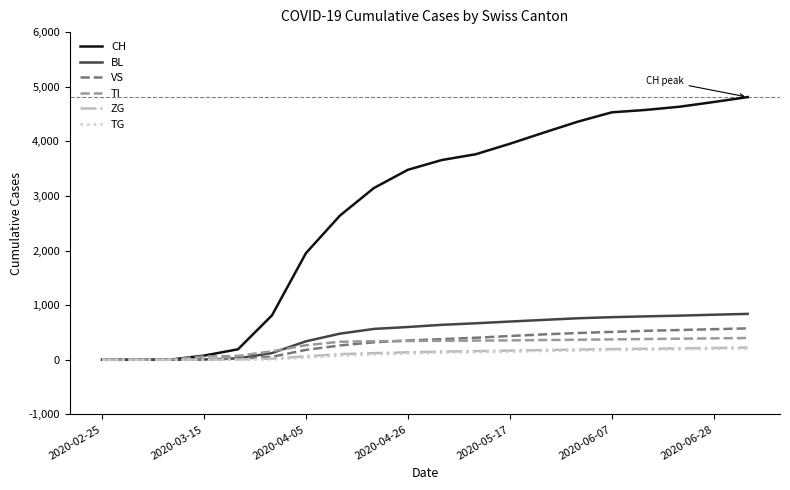

Which series has the largest total across all categories?

CH